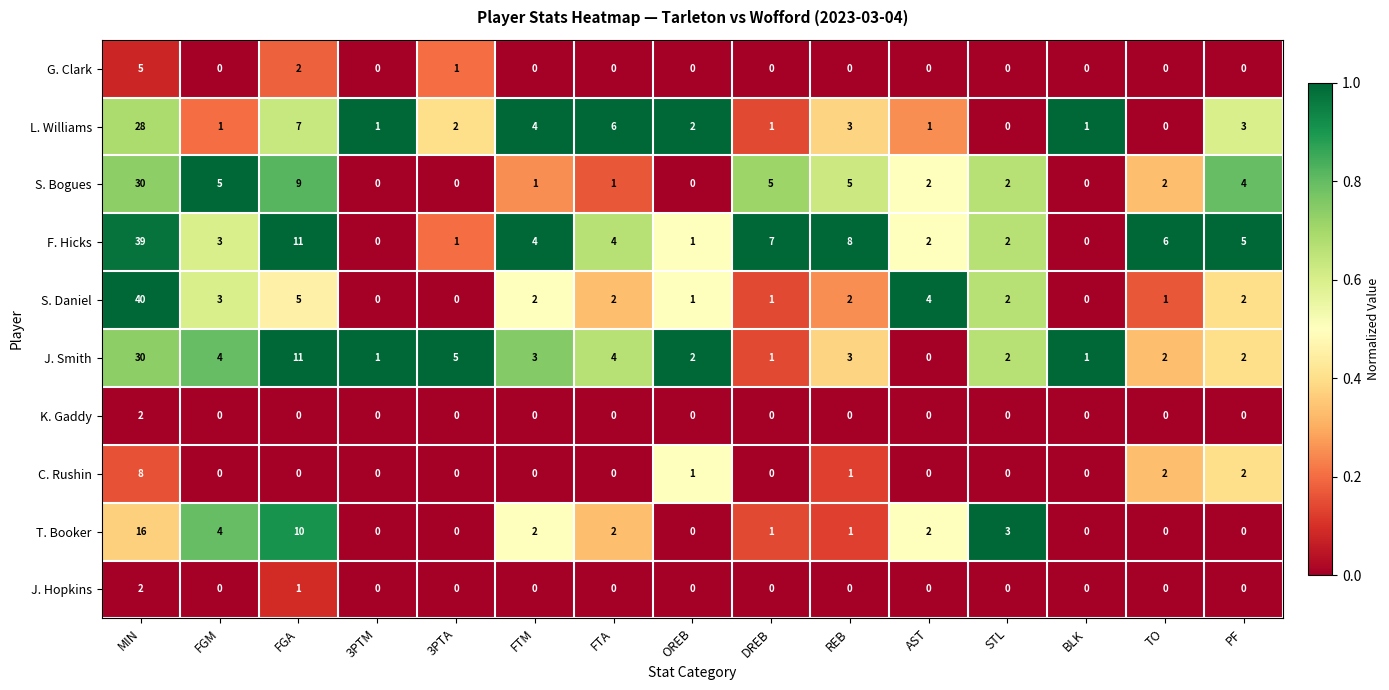

Where does the T. Booker series first go above 1?

MIN